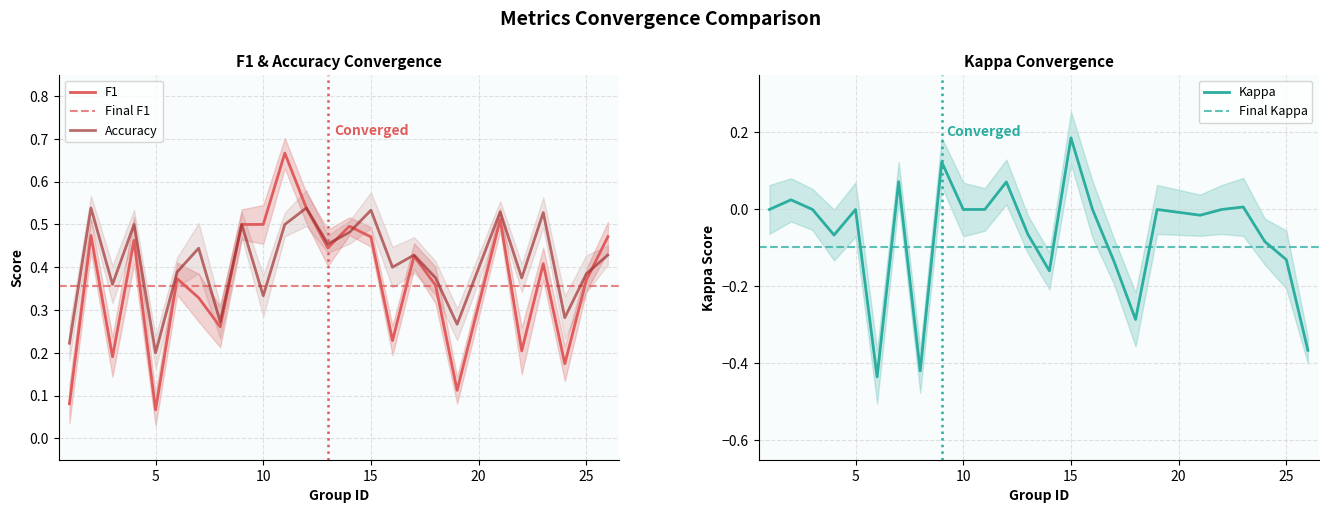

Between 12 and 16, which series saw the biggest shift?

f1